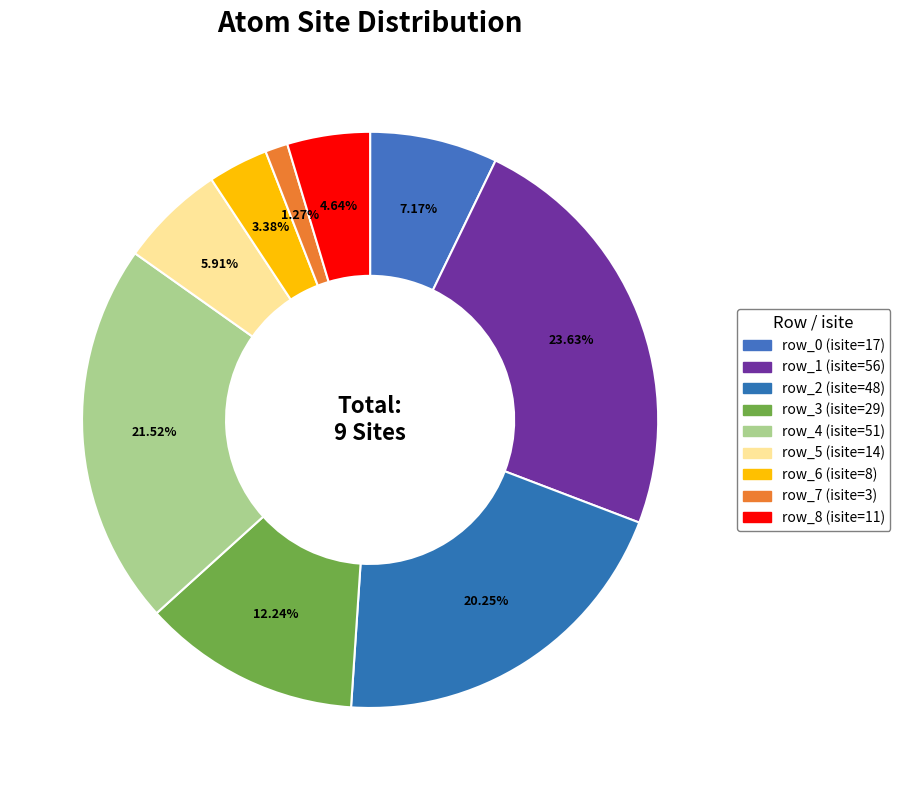

True or false: row_6 accounts for 11% of the total.

False